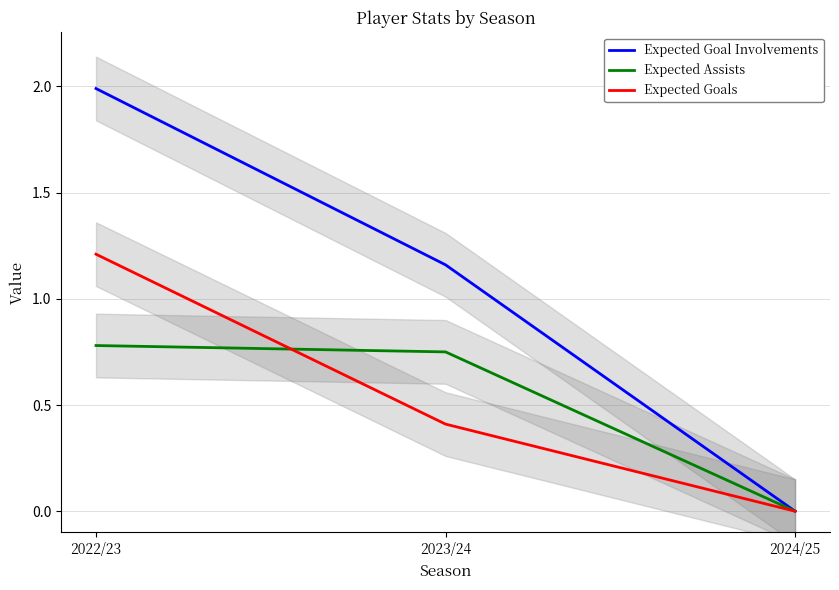

Which series has the largest total across all categories?

Expected Goal Involvements